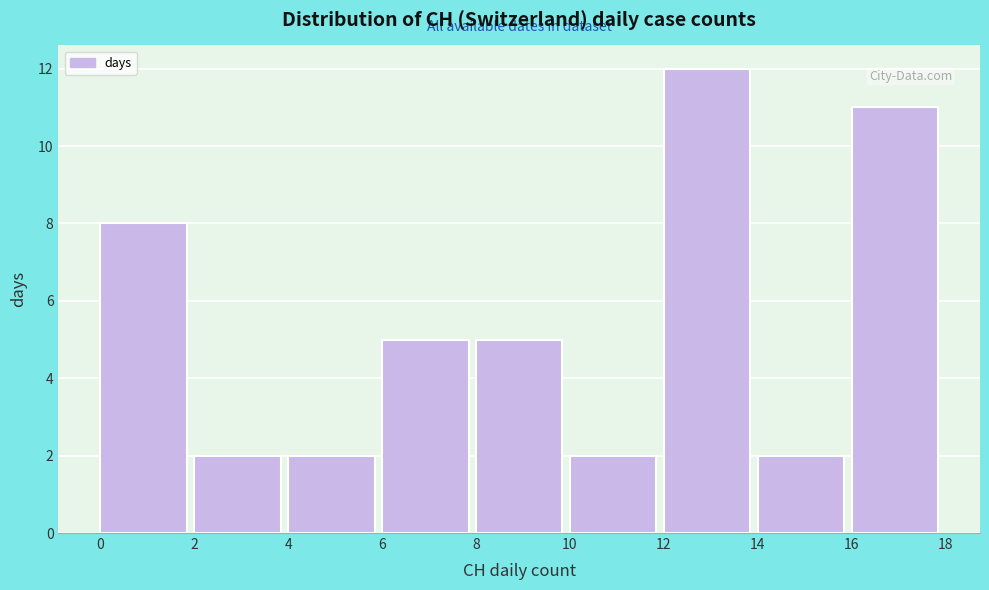

What is the height of the bar covering 14 to 16 on the x-axis? The values are not printed on the chart, so give them approximately, as read against the axis.

2